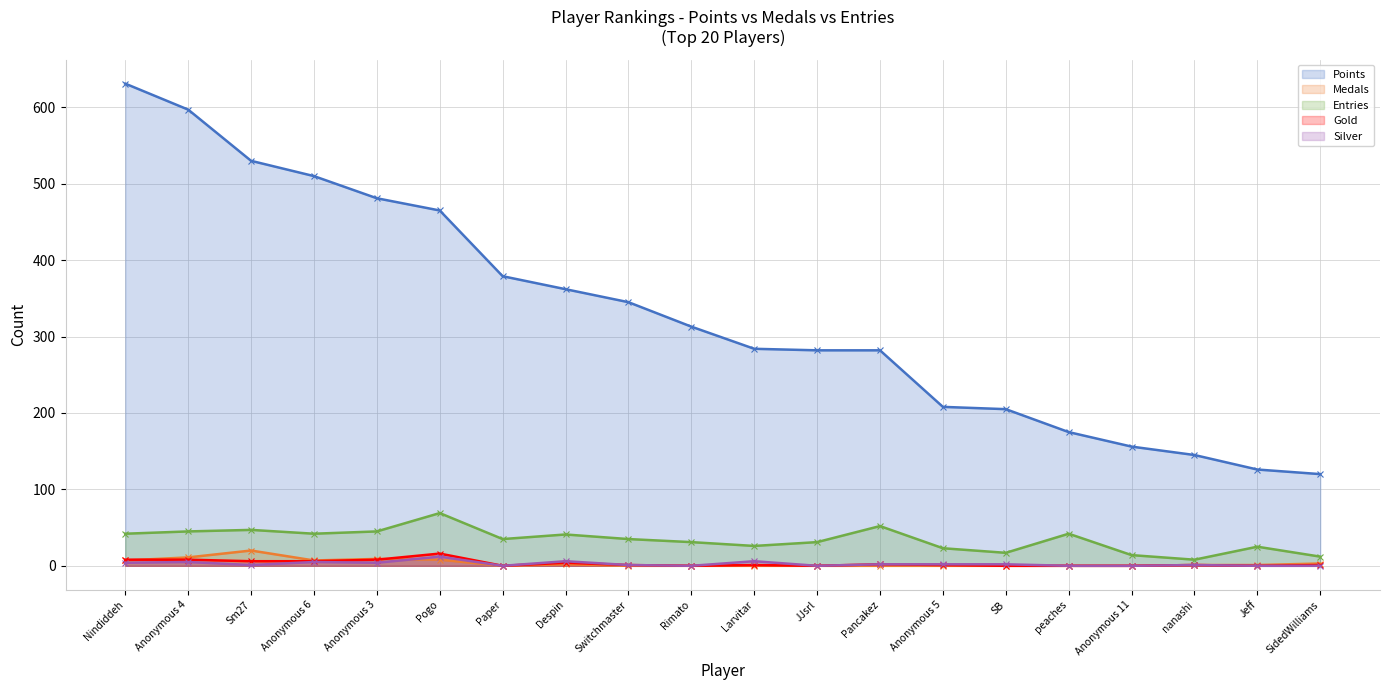

At how many categories does at least one series exceed 397?

6